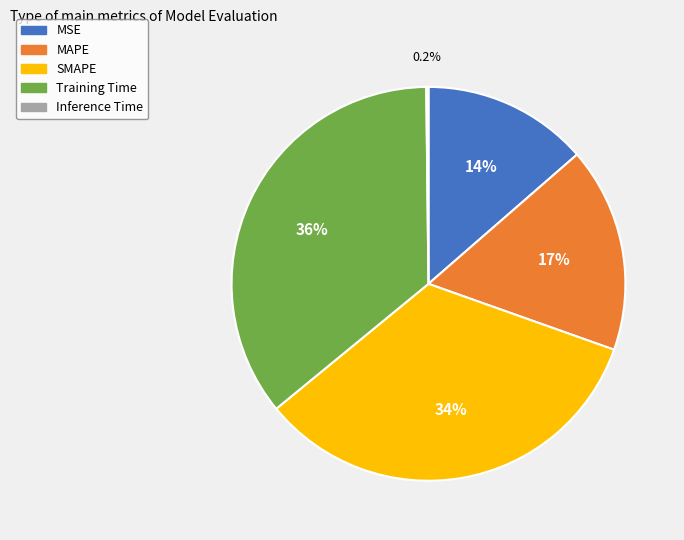

To the nearest percent, what portion does MSE represent?

14%